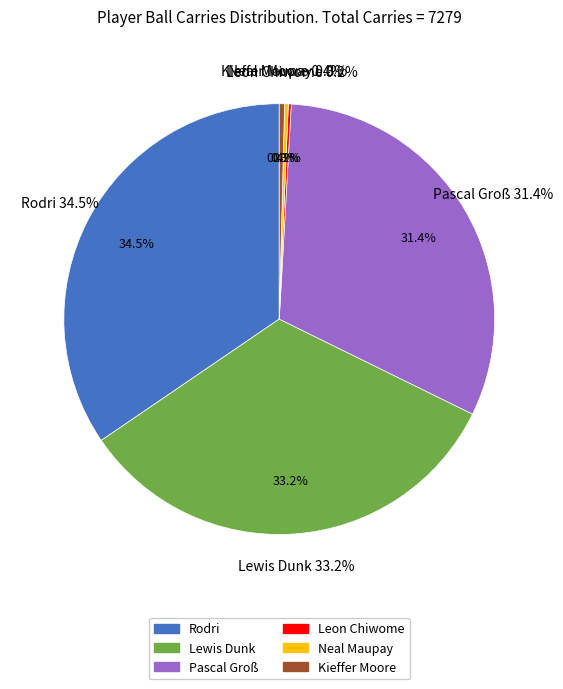

How much of the chart is everything except Pascal Groß?

68.6%